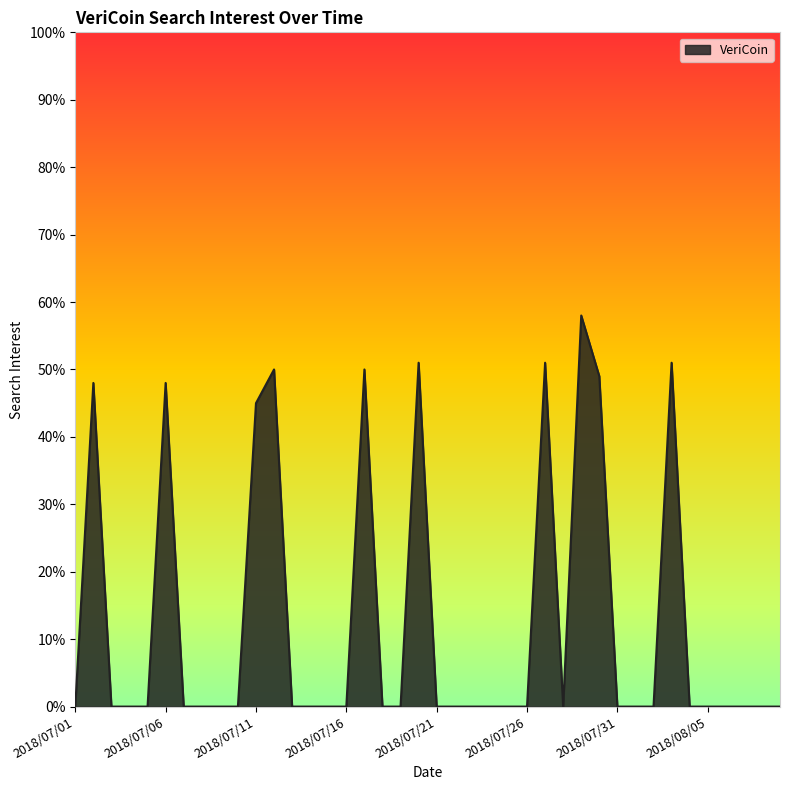

What is the maximum value shown in the chart?

58